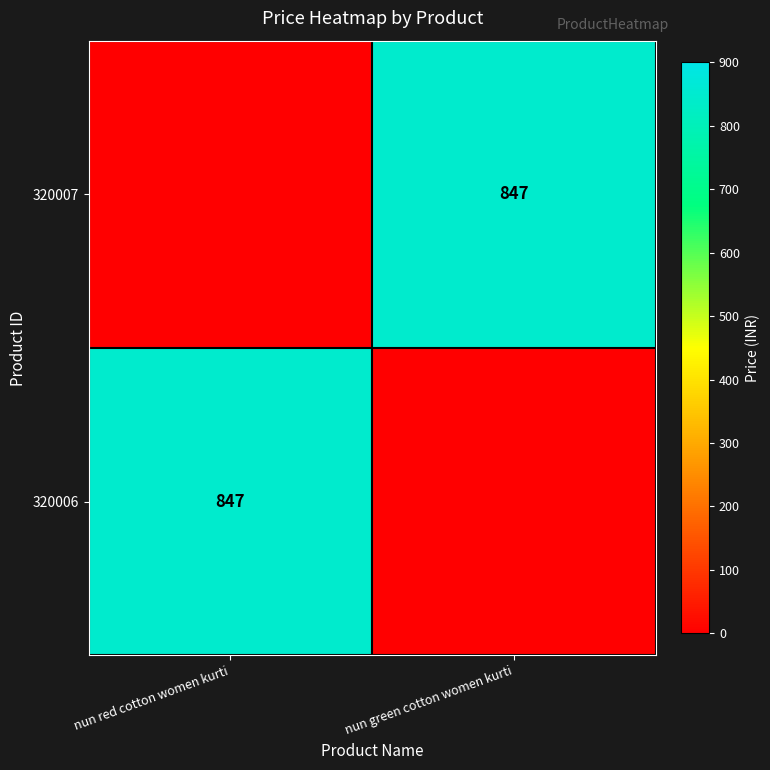

How many categories are shown in the chart?

2